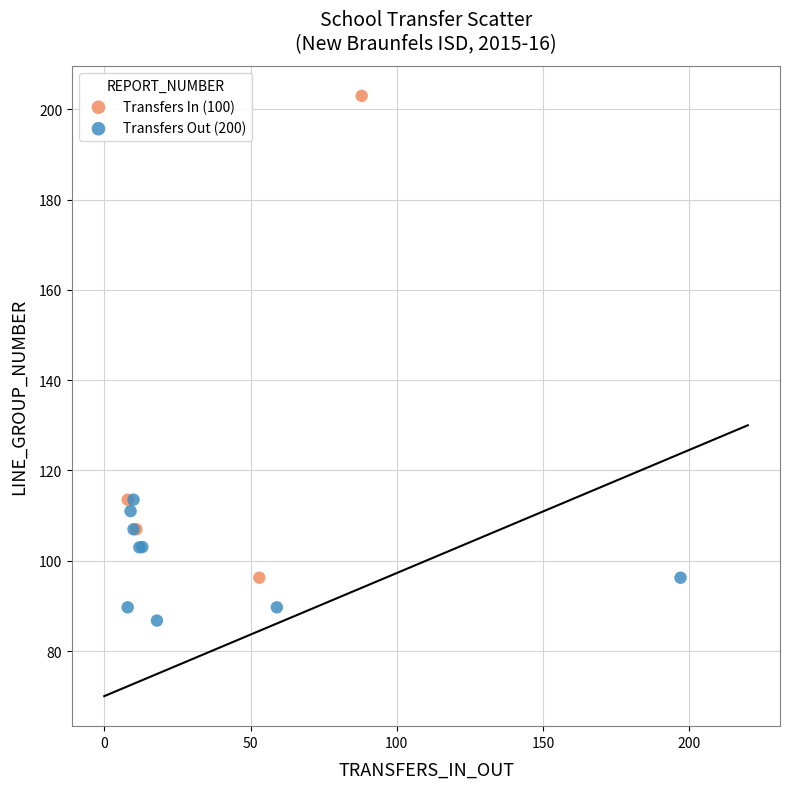

Which series has the widest spread of Y values?

Transfers In (100)